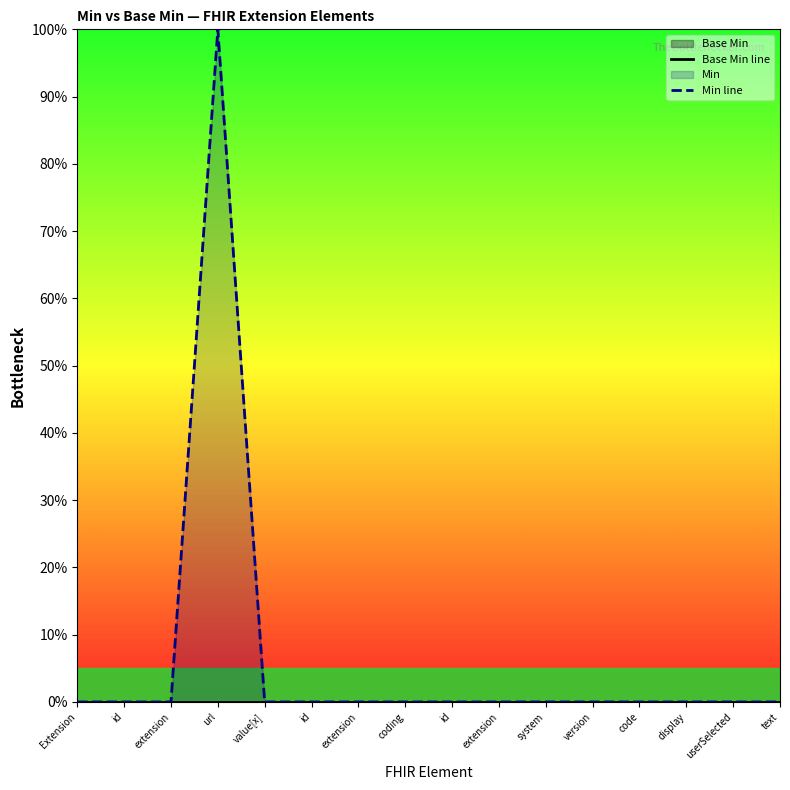

Which category has the lowest value in the Base Min line series?

Extension